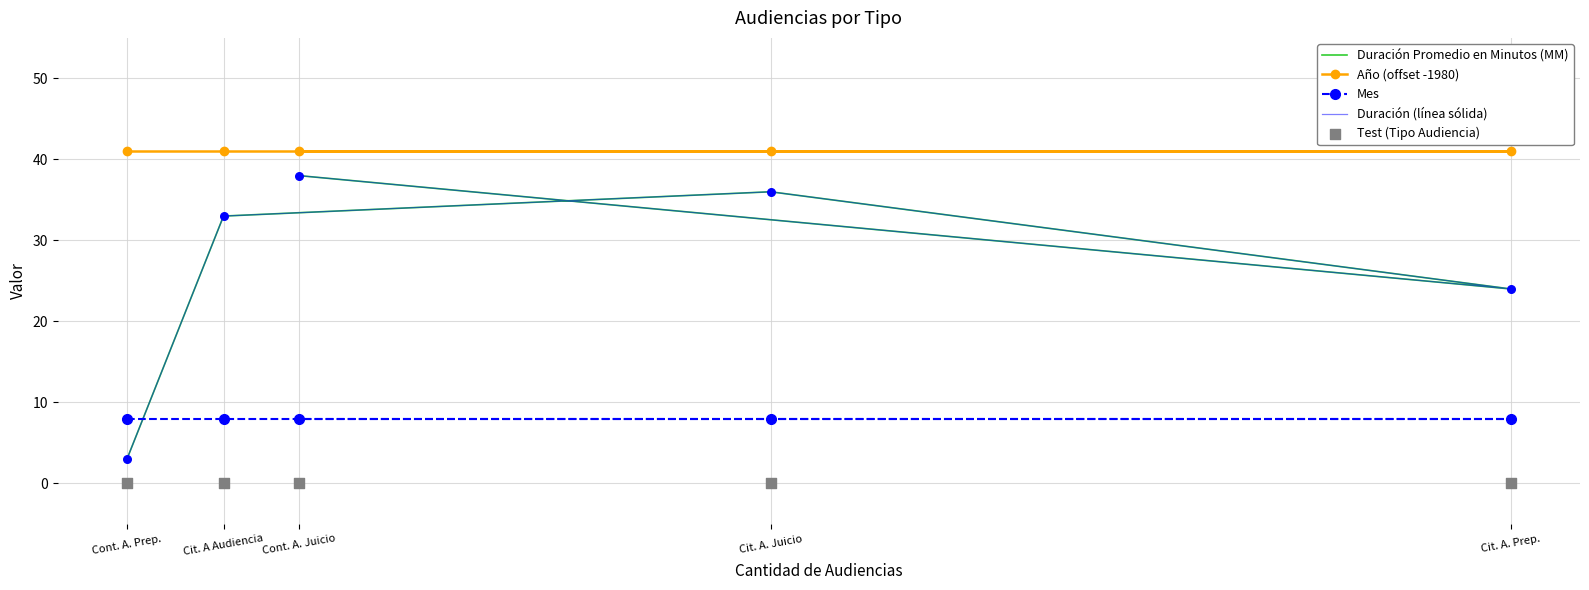

Which series contains the highest Y value?

Año (offset -1980)